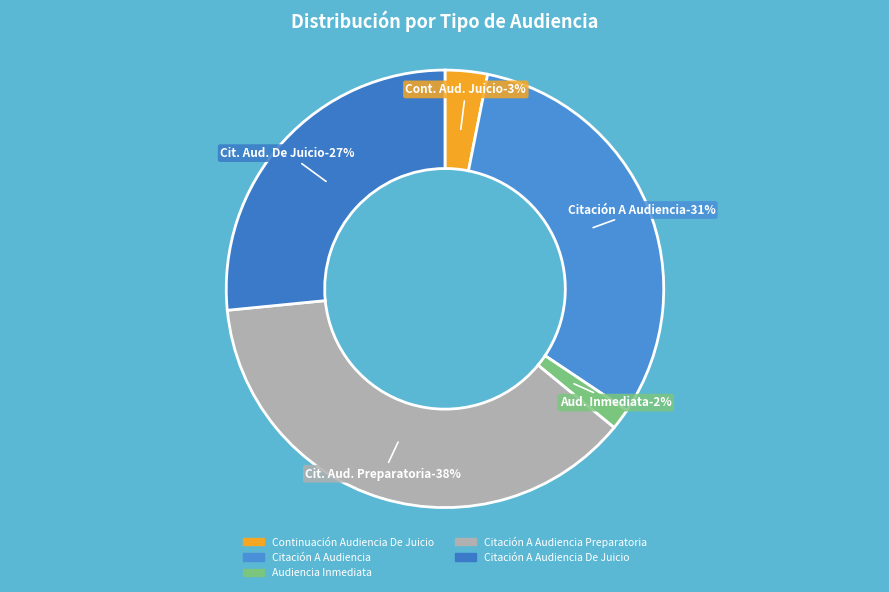

The Continuación Audiencia De Juicio slice represents 3% of the pie. True or false?

True